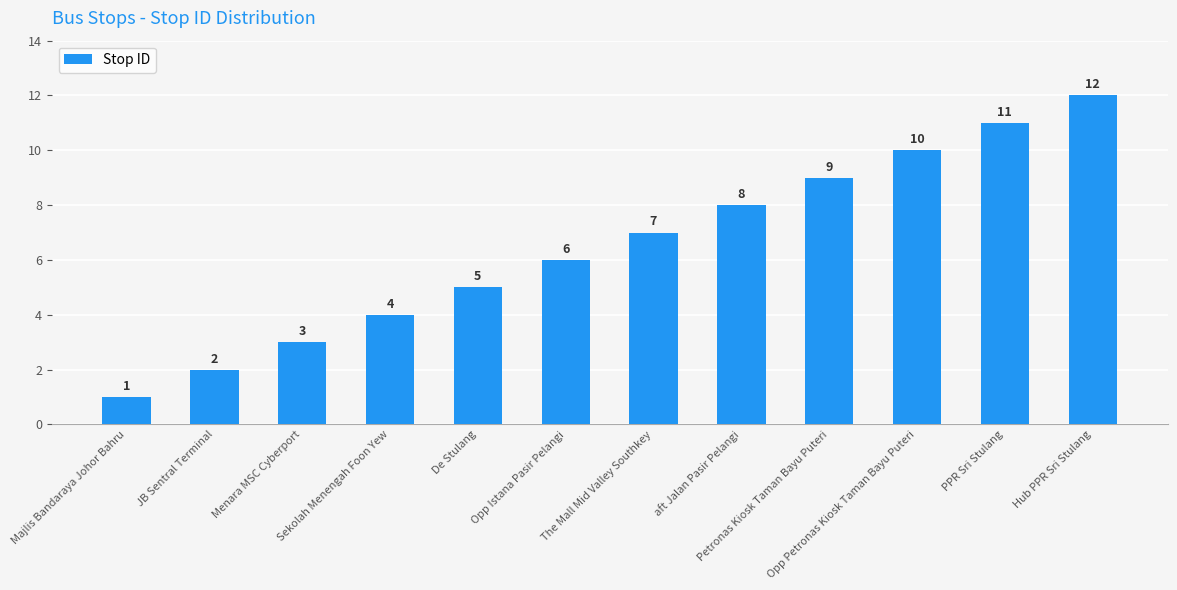

Is it true that the value at Opp Istana Pasir Pelangi is 3?

False